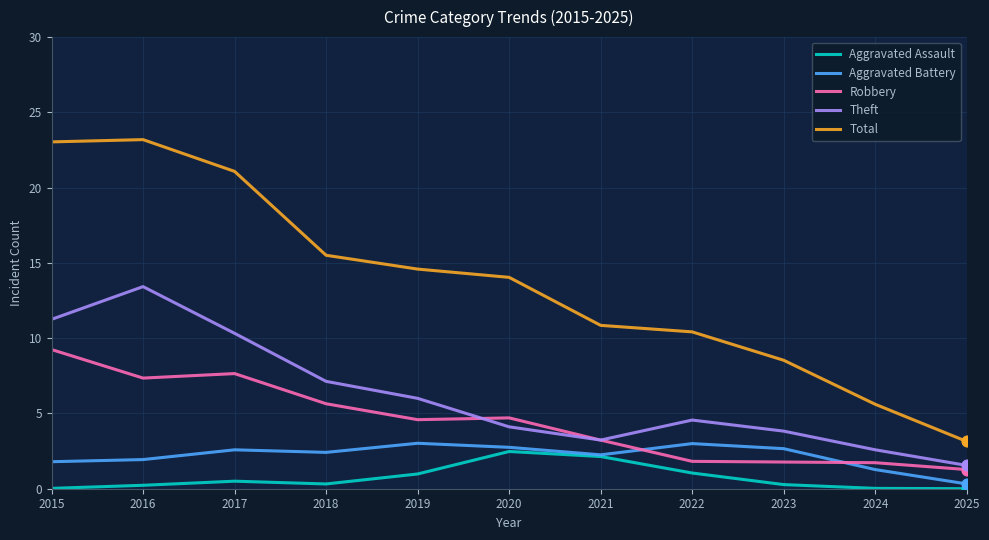

Which series has the widest spread of values?

Total